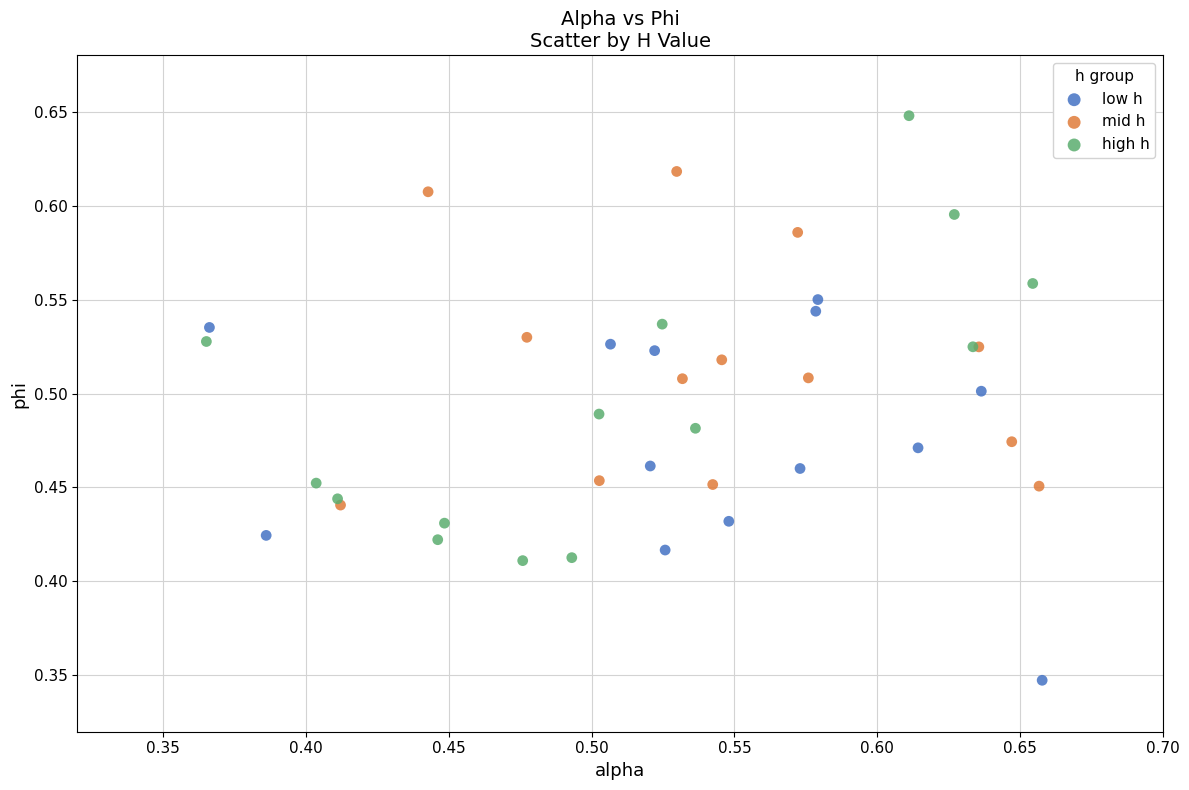

Which series has the largest Y range (max minus min)?

high h